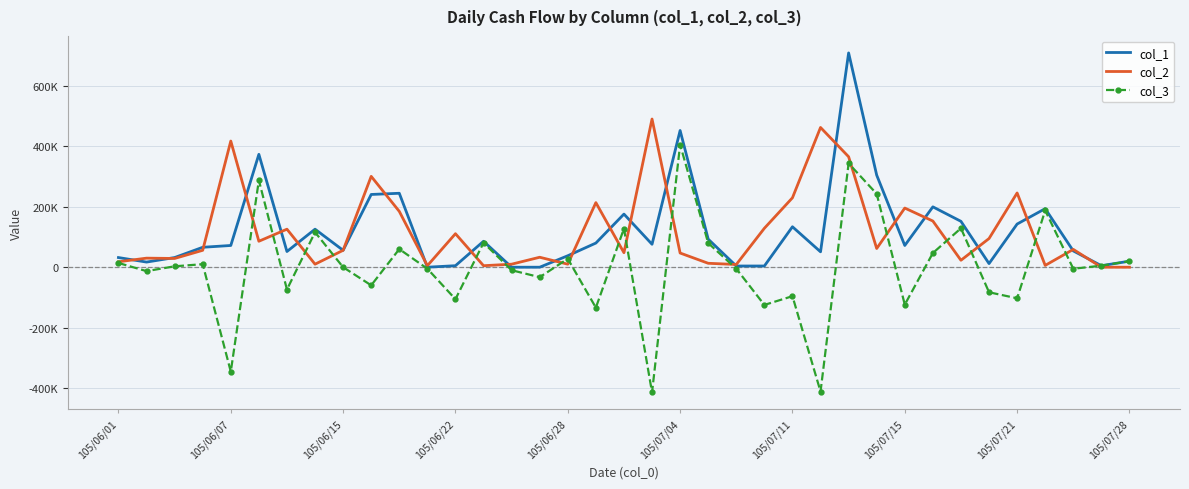

Which series has the widest spread of values?

col_3